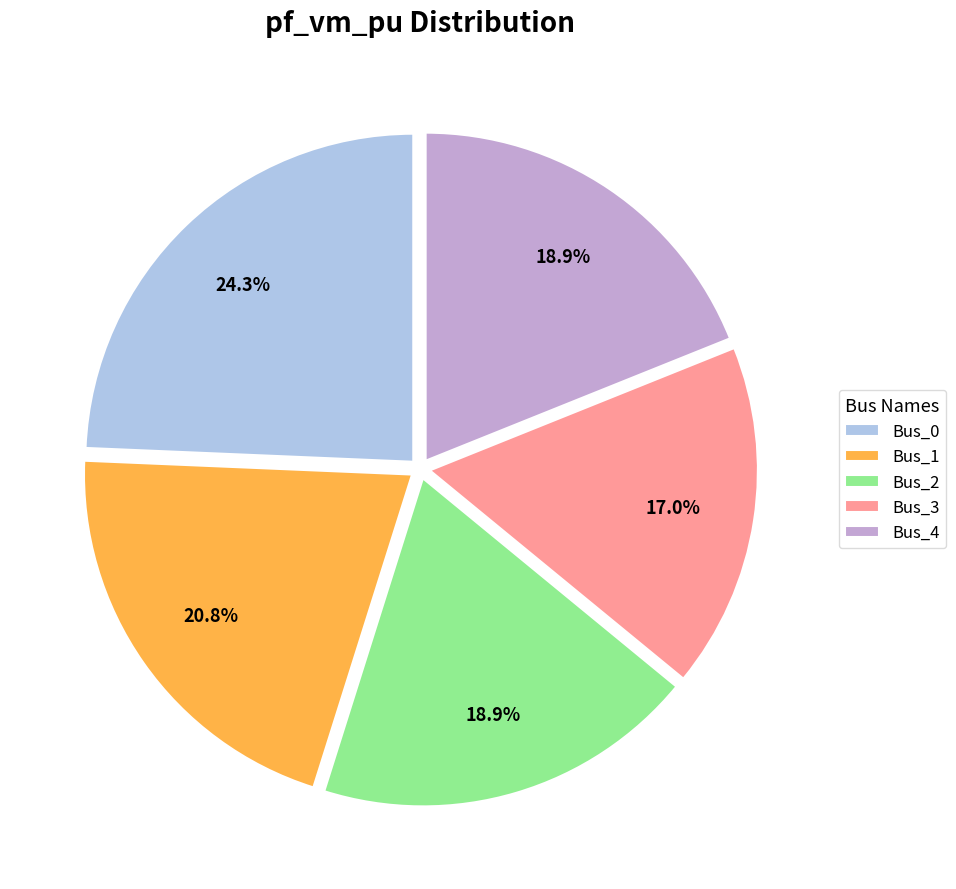

Is it true that Bus_4 is 32% of the pie?

False